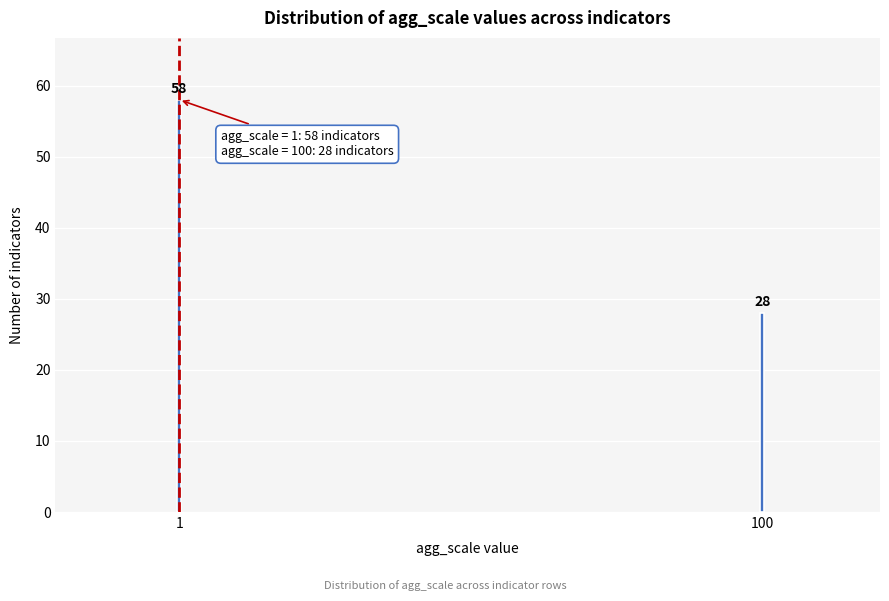

Reading left to right, list all the values displayed in this chart.

58	28